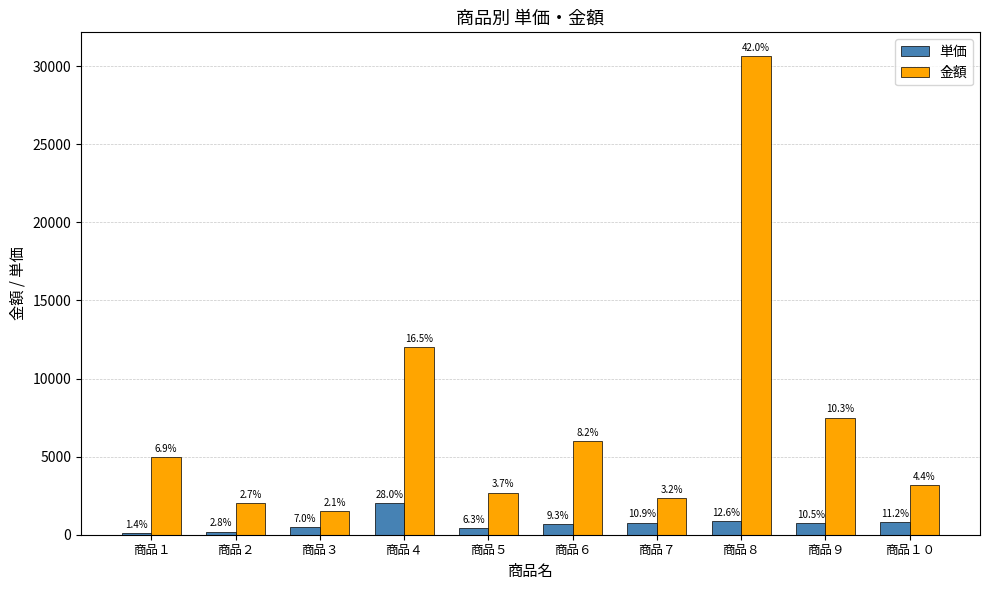

What are all the series names shown in the legend?

単価, 金額